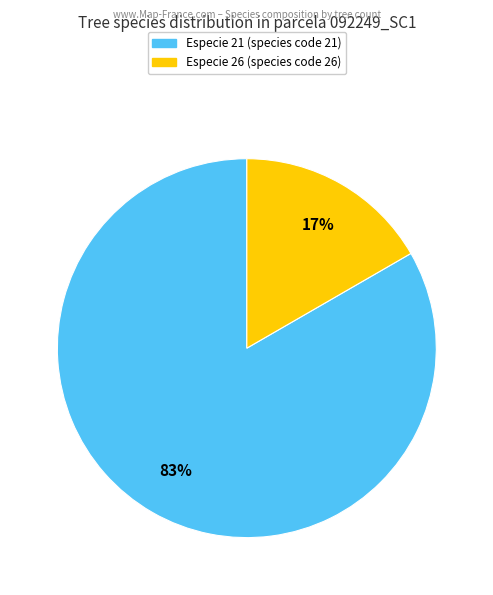

What is the largest slice in the pie chart?

Especie 21